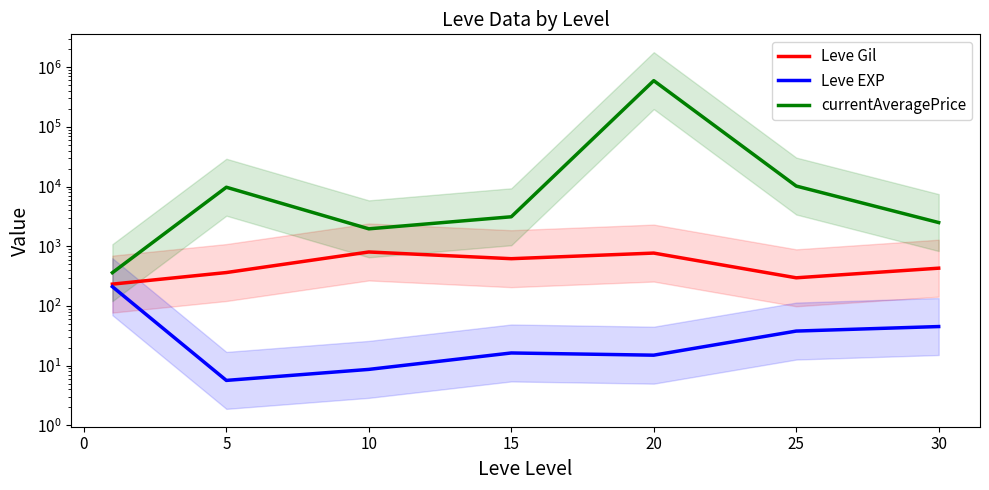

True or false: Leve Gil and Leve EXP intersect in this chart.

False